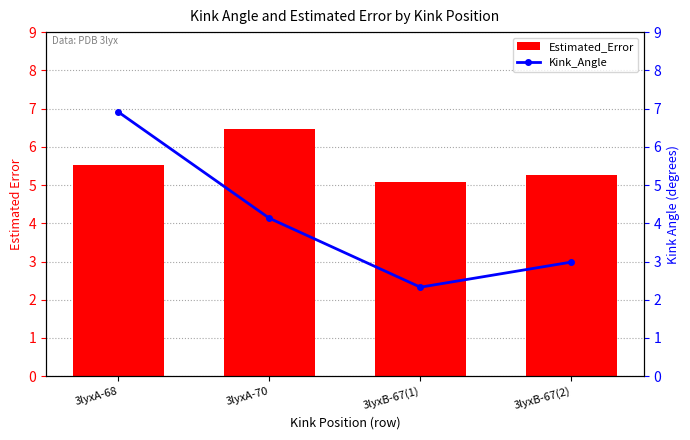

What is the difference between the highest and lowest values at 3lyxA-68?

1.4